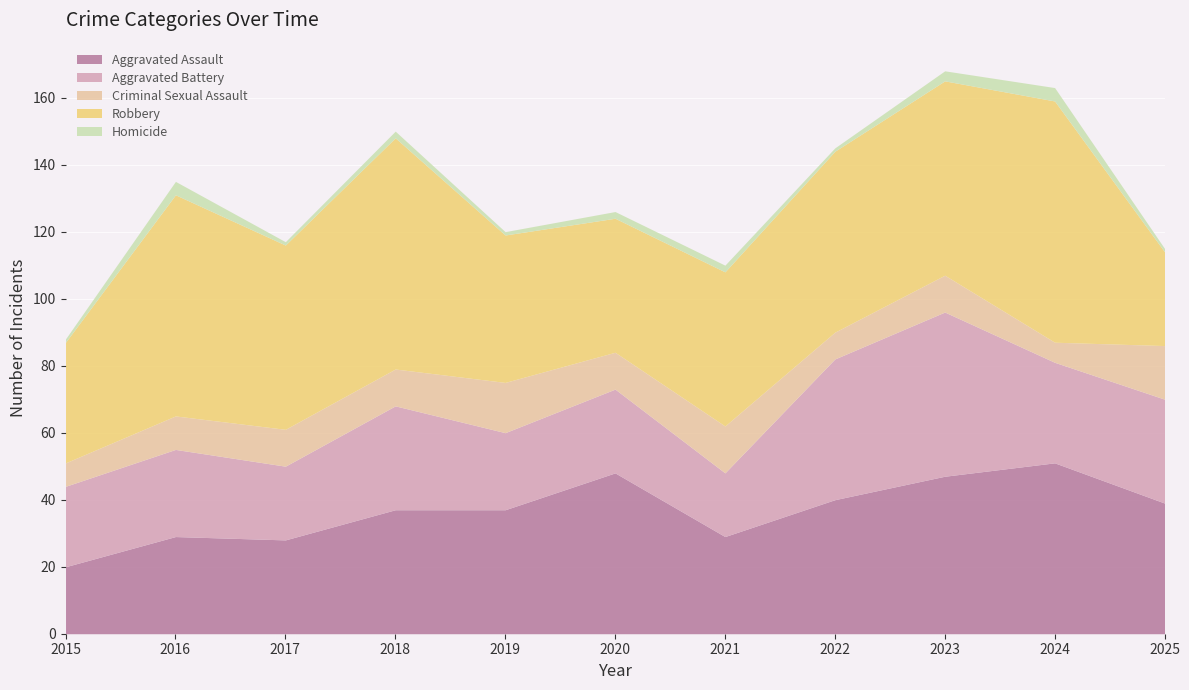

What is the spread (max minus min) of values at 2016?

62